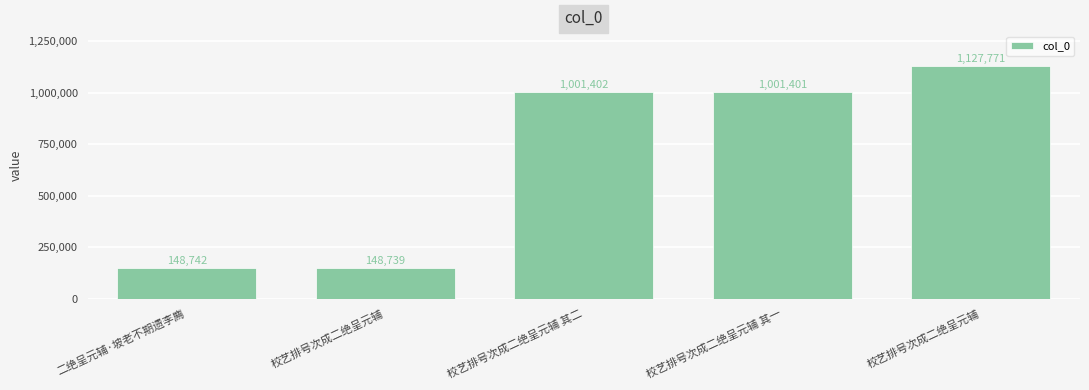

True or false: the data shows 588289 at 校艺排号次成二绝呈元辅 其一.

False